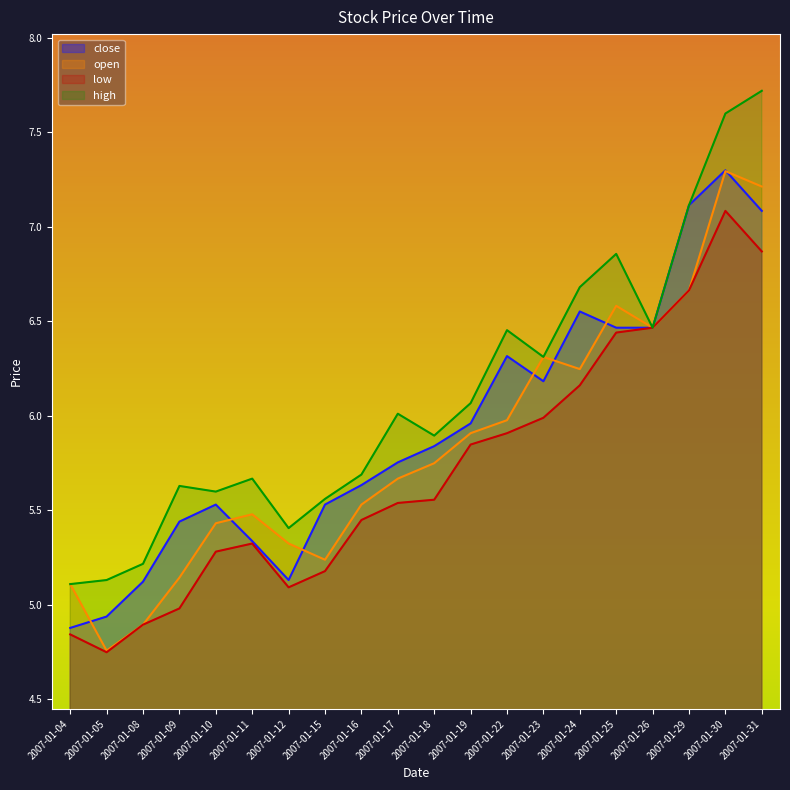

True or false: high and open intersect in this chart.

False